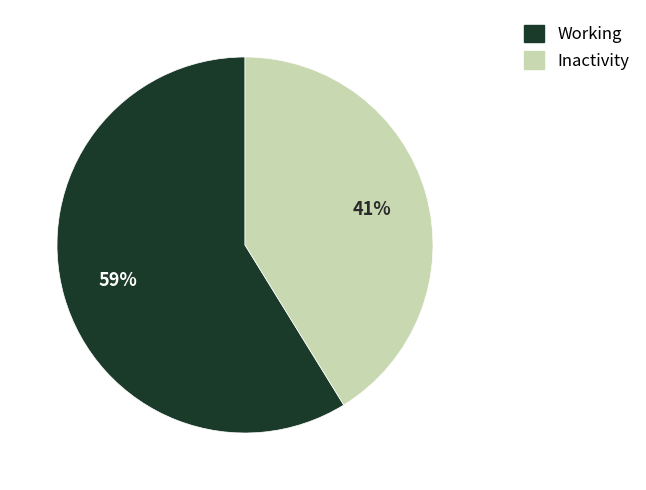

To the nearest percent, what percentage of the pie is Inactivity?

41%